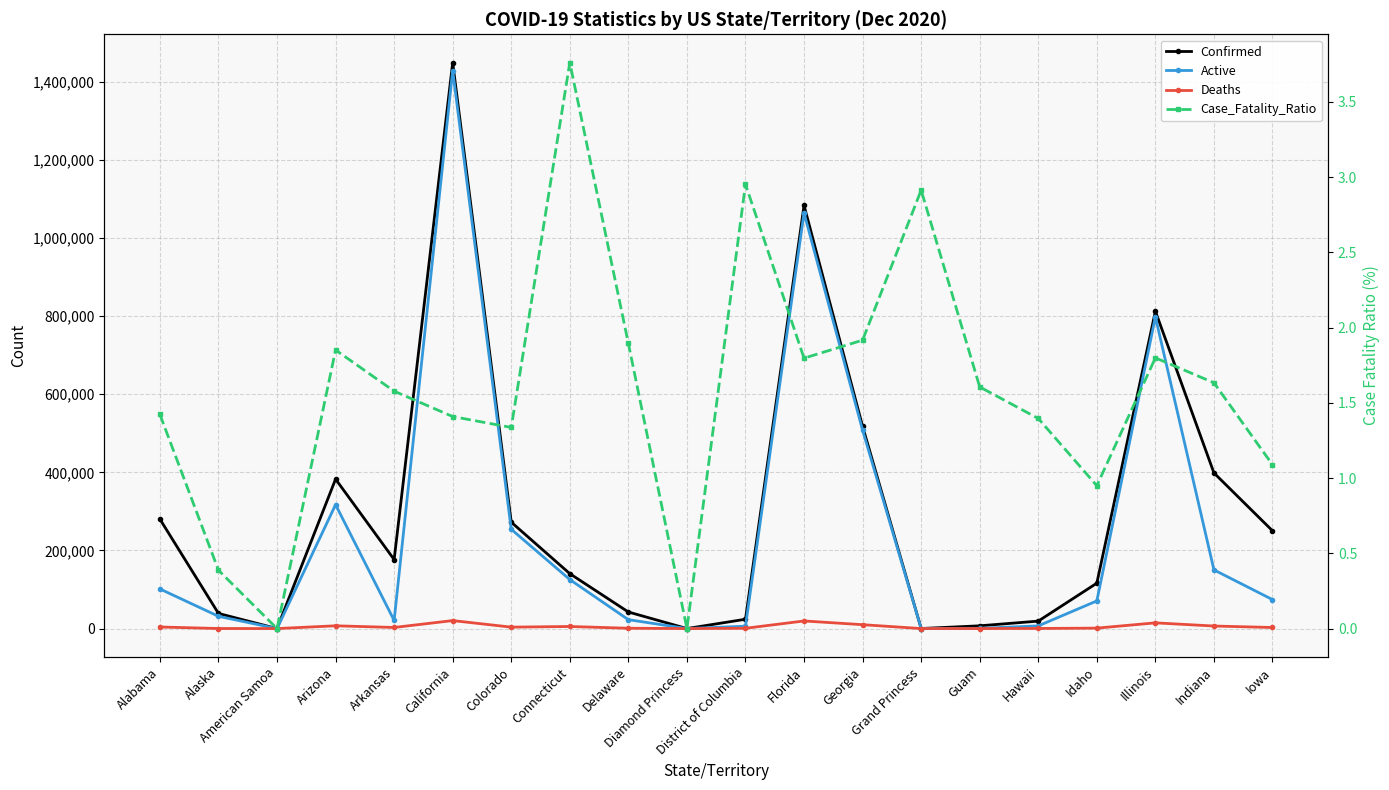

How many distinct data groups are displayed?

4